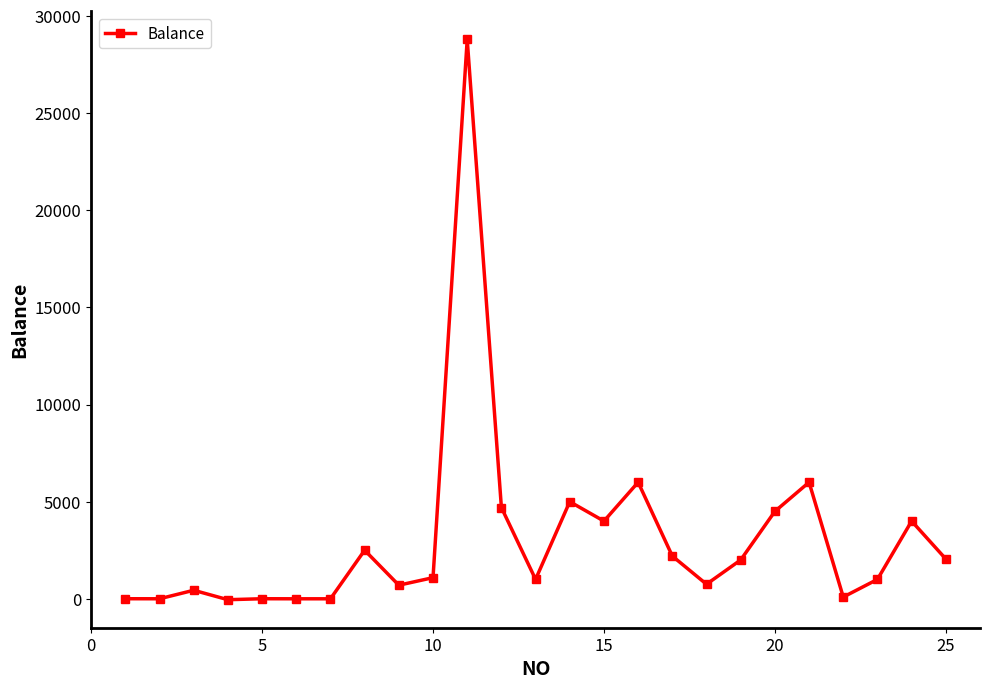

What is the difference between the maximum and second lowest values?

28800